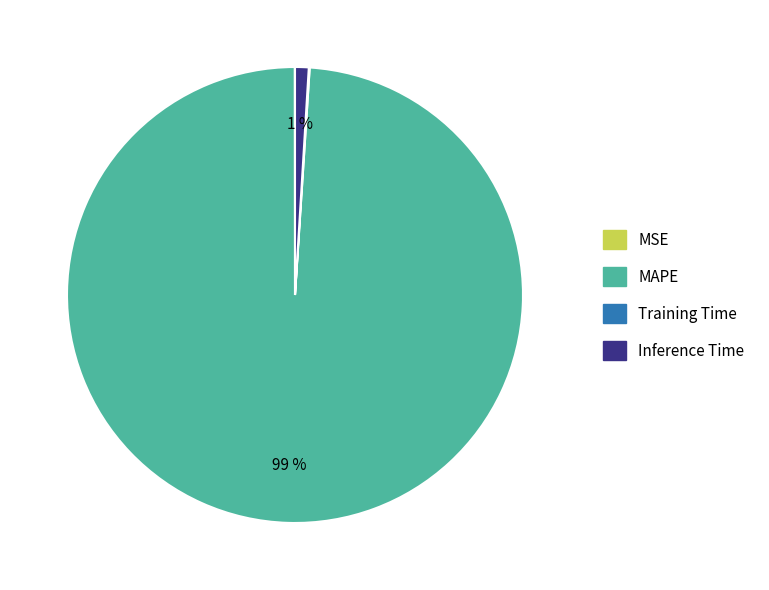

To the nearest percent, what is the average slice percentage?

25%